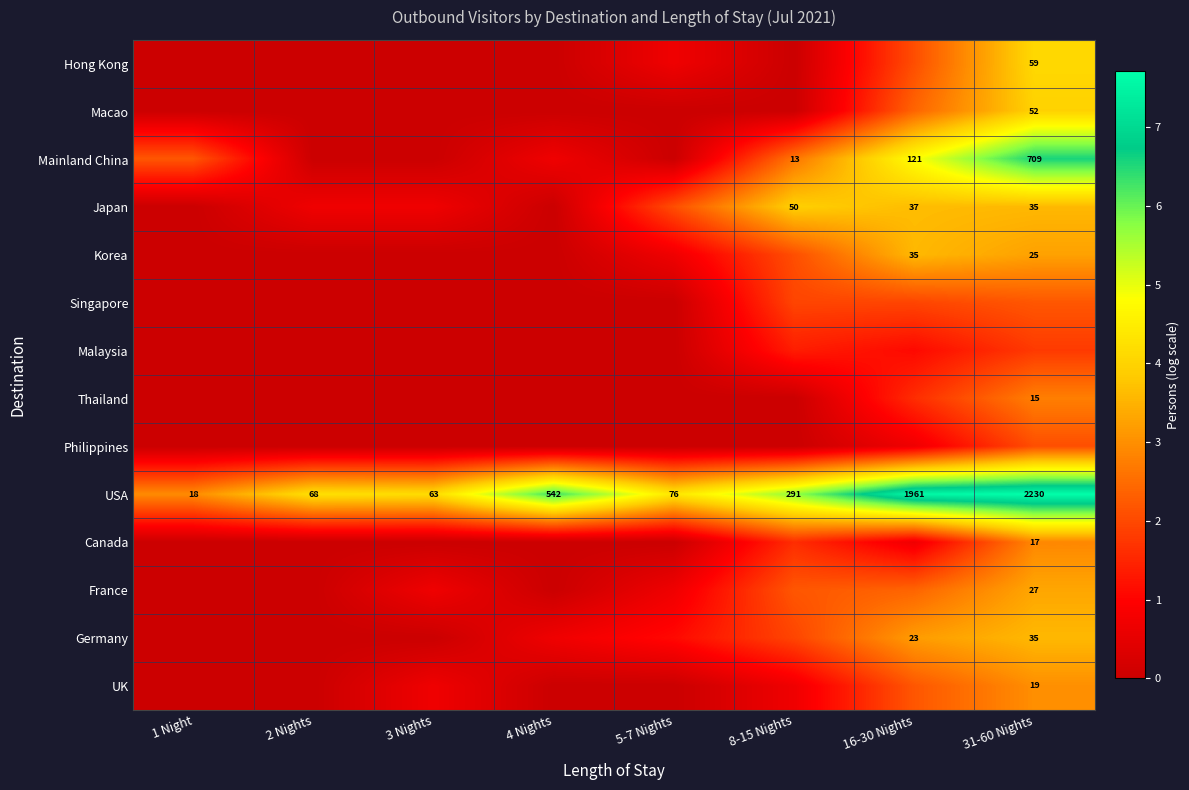

The Korea series shows -1.8 at 1 Night. True or false?

False